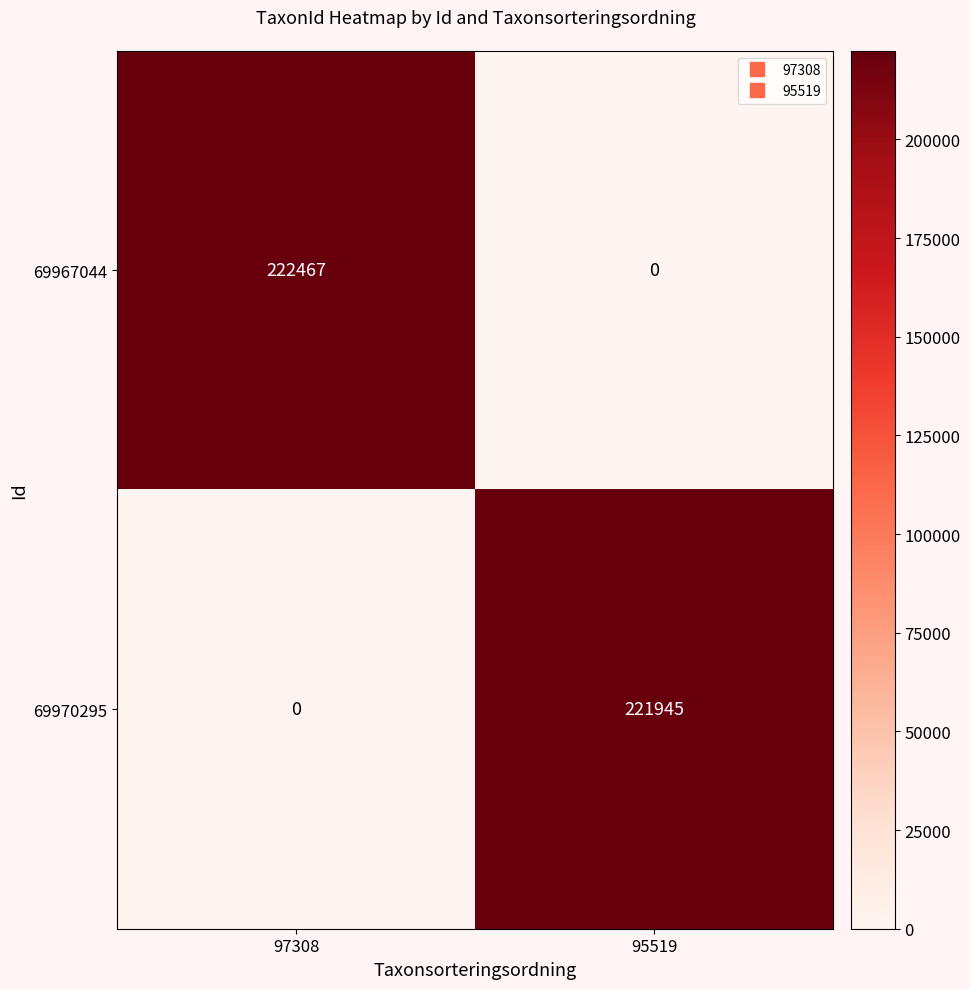

What is the difference between the maximum and minimum values in the 69970295 series?

221945